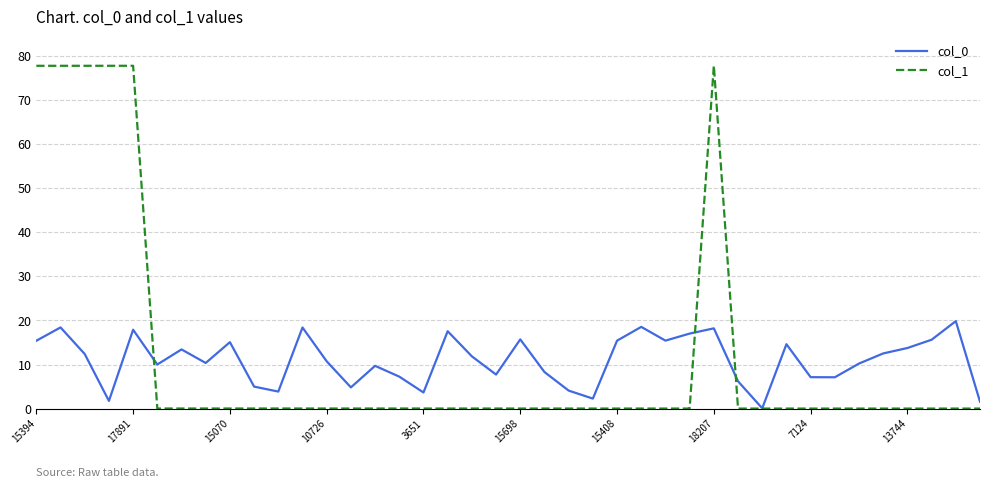

What is the difference between the maximum and second lowest values in the col_1 series?

77.8